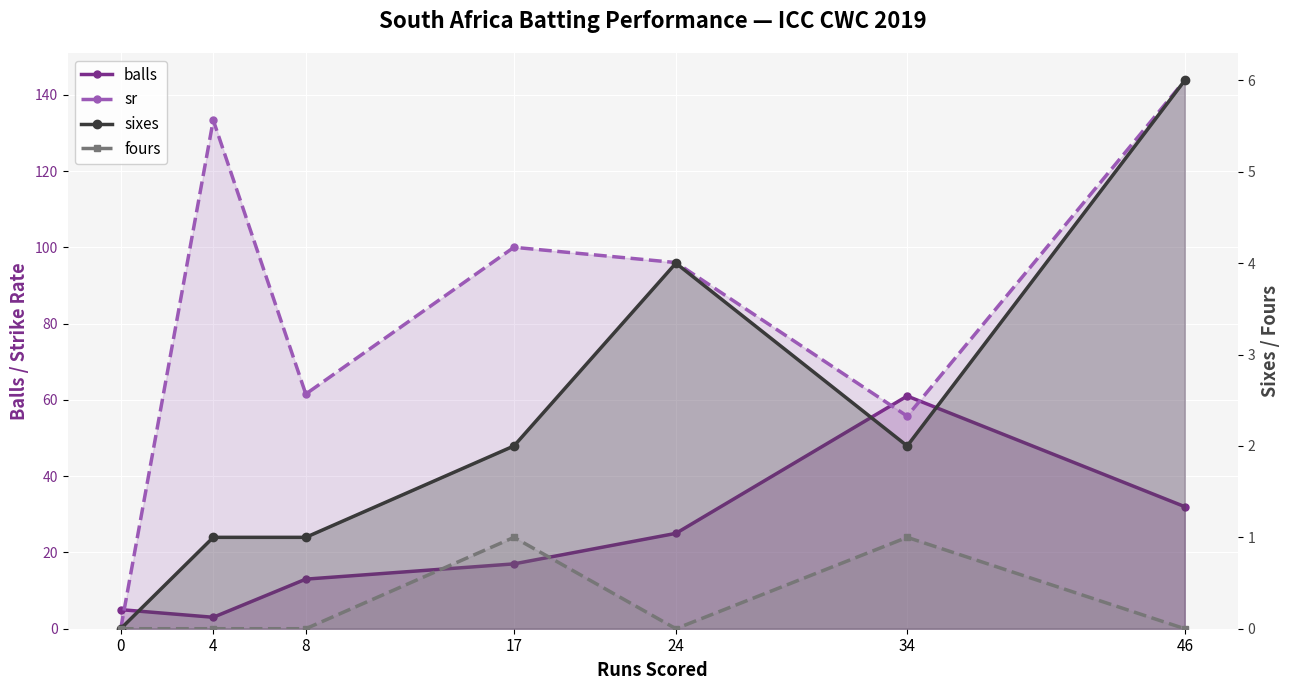

True or false: sixes and balls intersect in this chart.

False